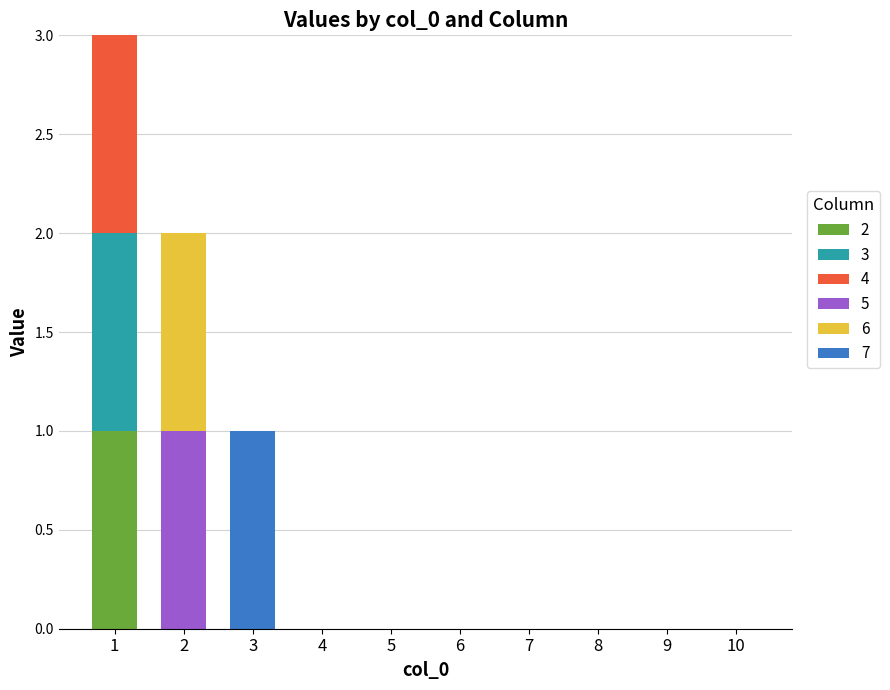

True or false: 2 has a value of 1 at 10.

False